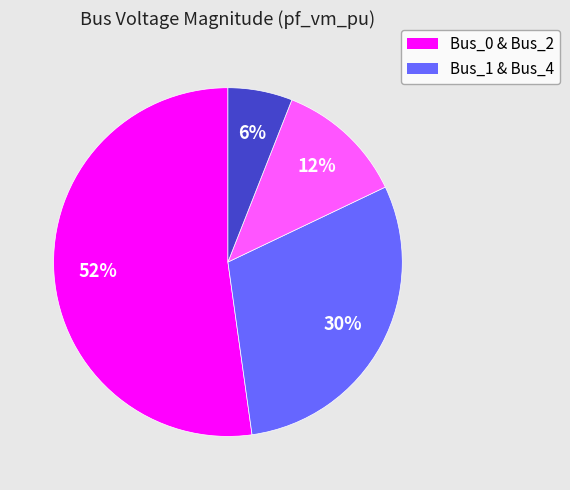

How many segments does this pie chart have?

4